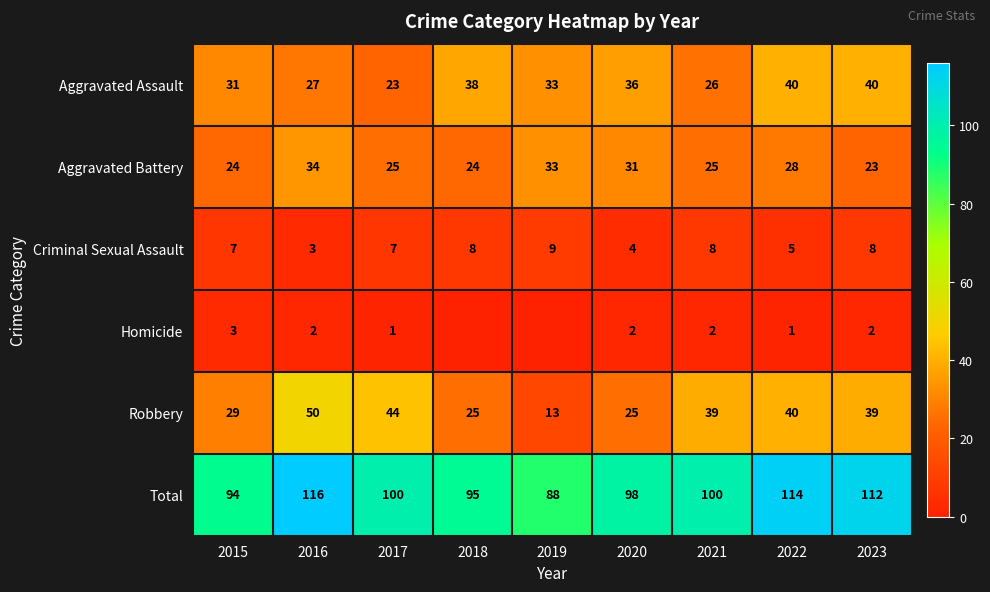

Rank the series at 2016 from lowest to highest value.

Homicide, Criminal Sexual Assault, Aggravated Assault, Aggravated Battery, Robbery, Total